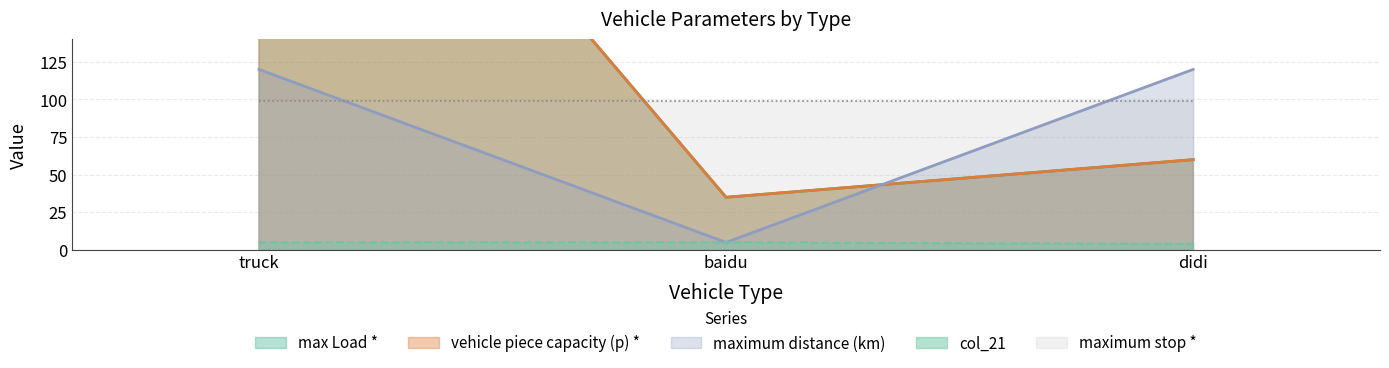

At which category does the chart reach its minimum across all series?

didi